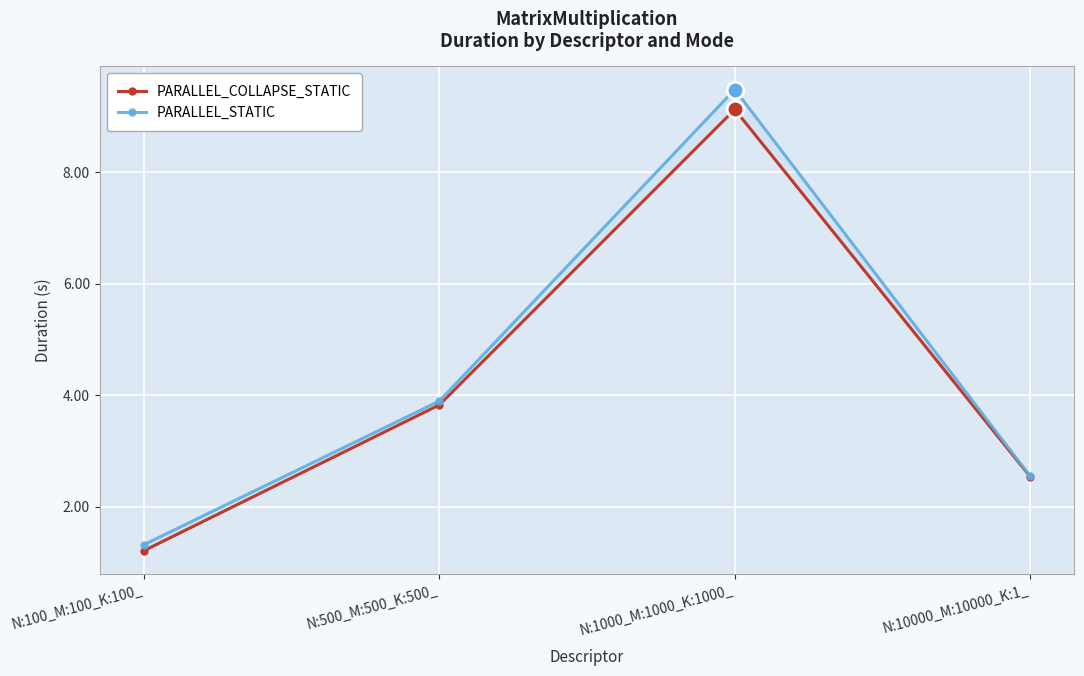

How many data points does each series have?

4